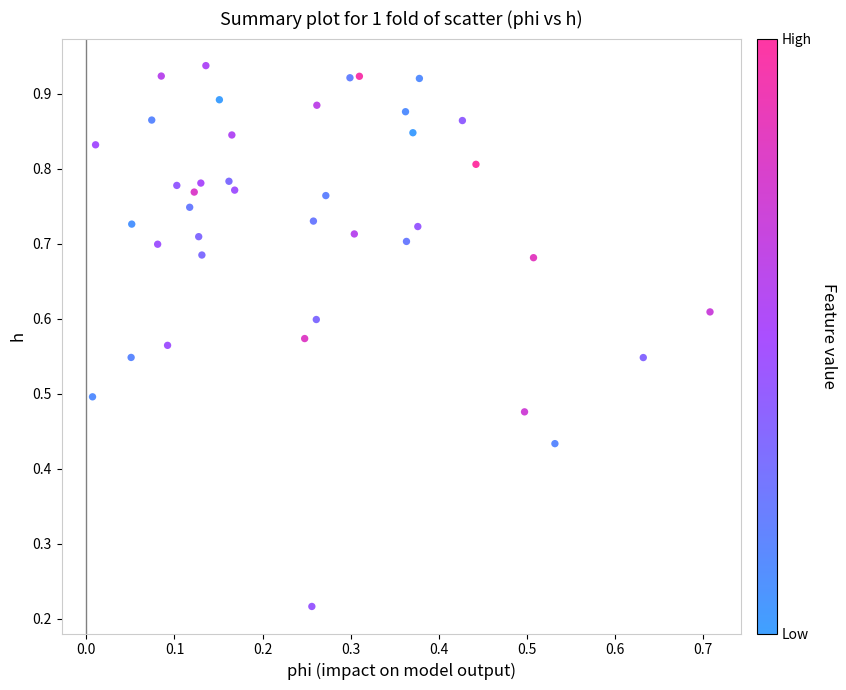

How many data points are displayed?

40